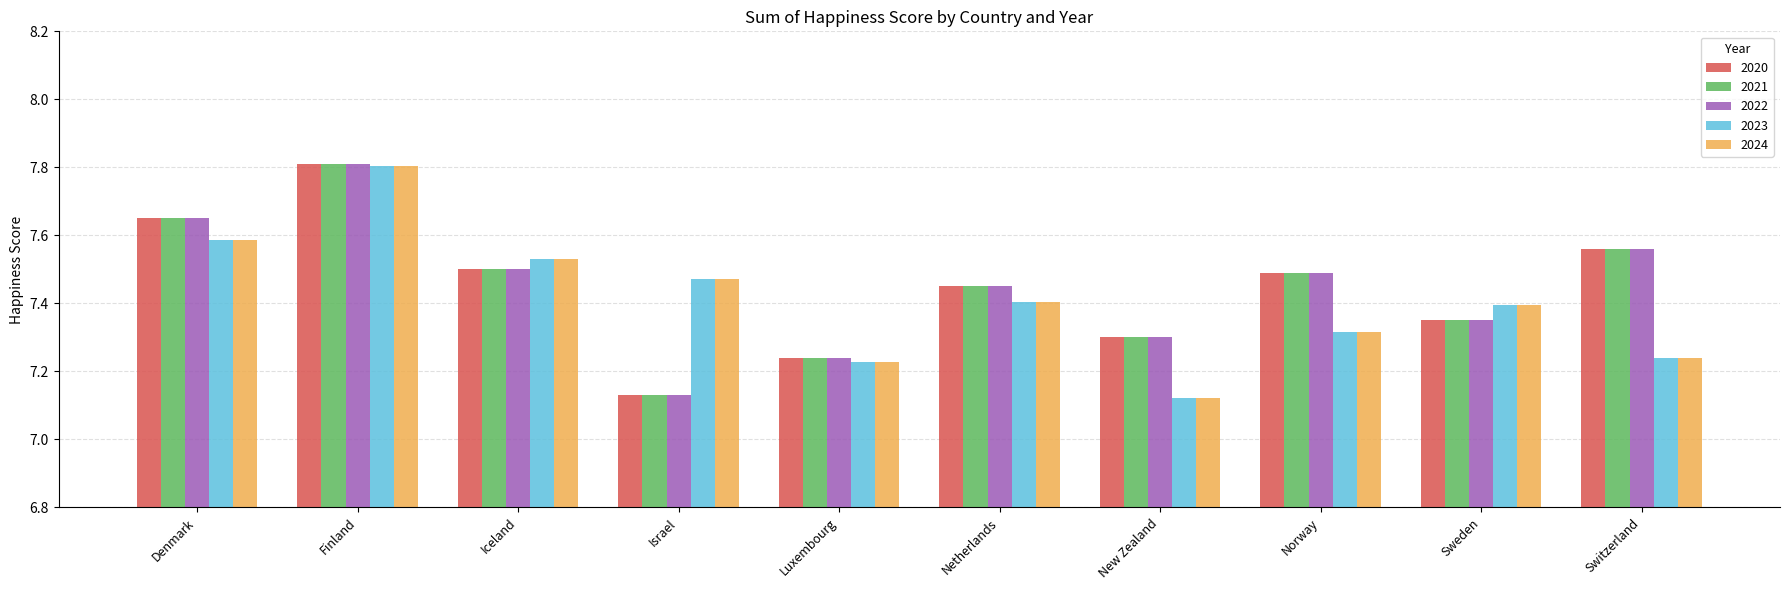

How many 2023 values are between 7 and 8?

10